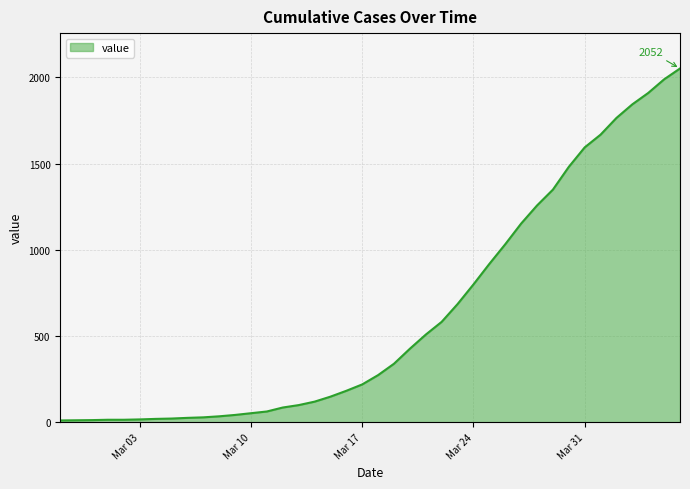

What is the greatest value displayed?

2052